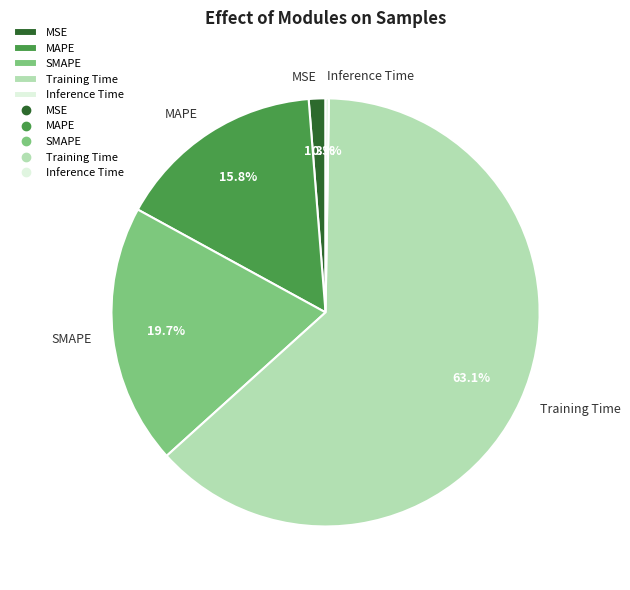

True or false: MAPE accounts for 16% of the total.

True